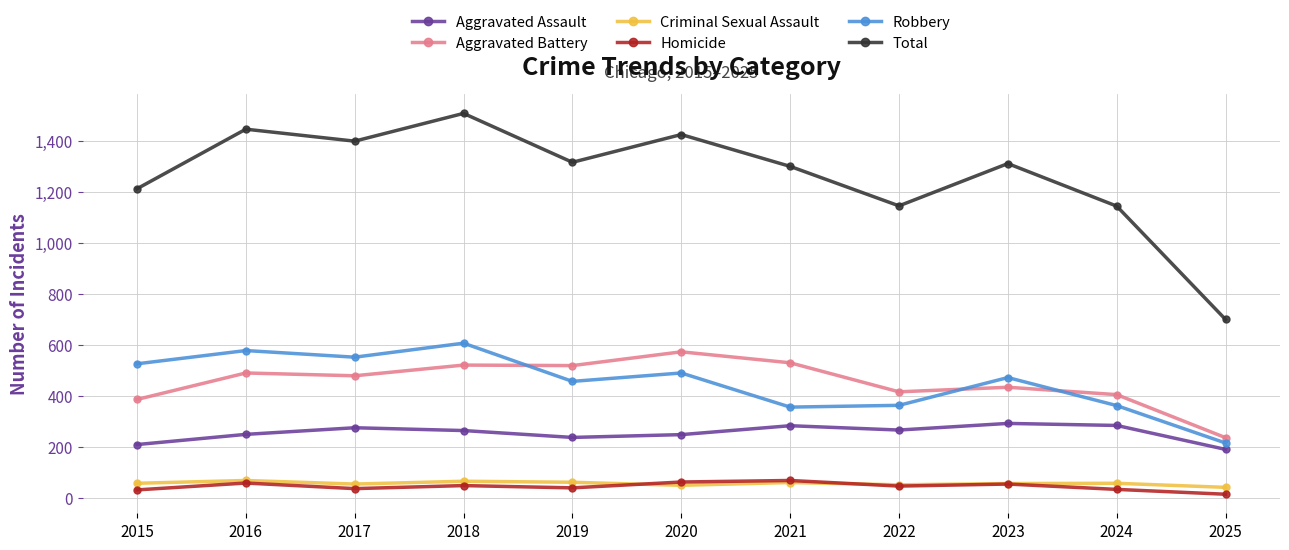

Is it true that Robbery equals 357 at 2021?

True